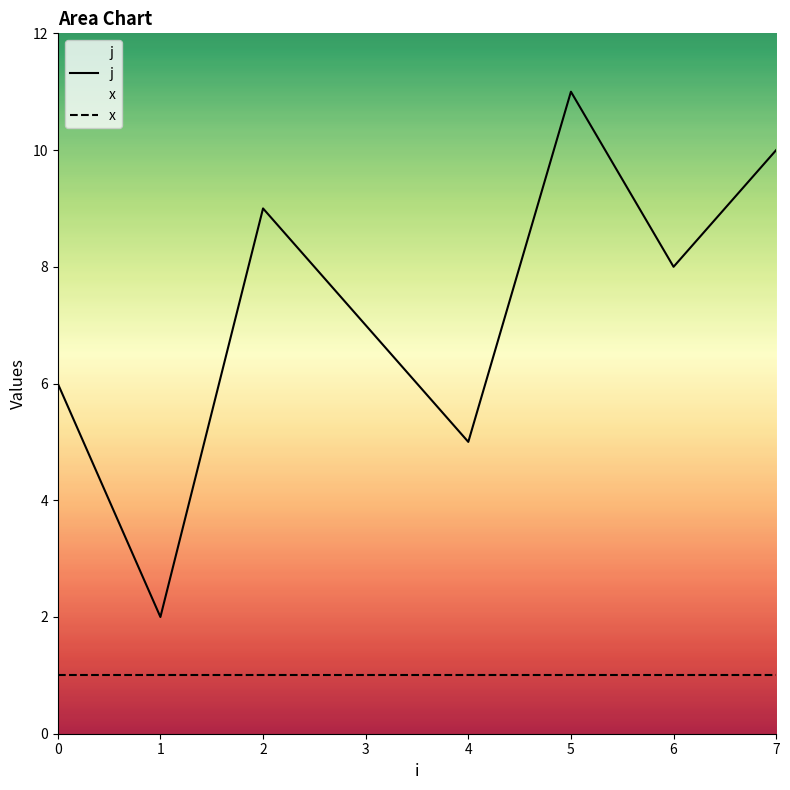

True or false: j has more than 1 interior local peaks.

True